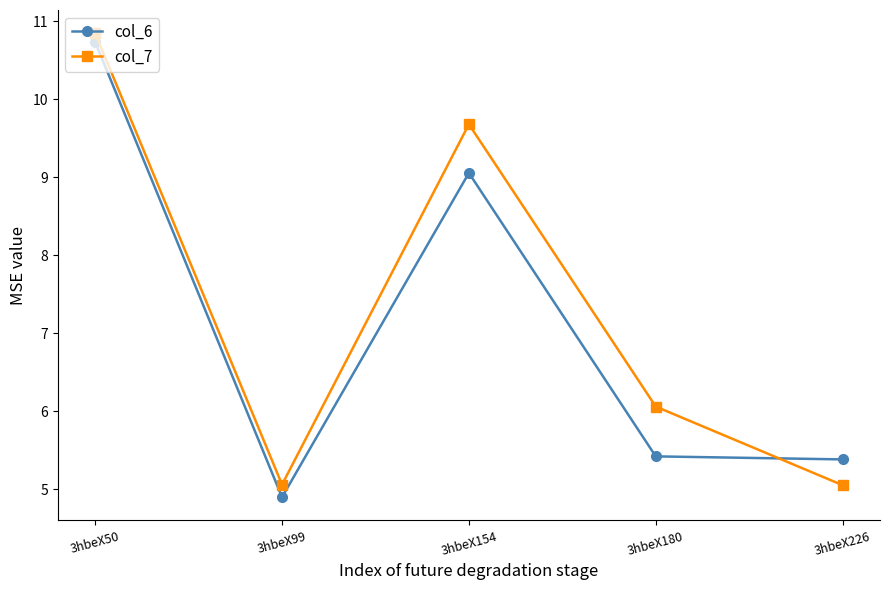

How many times do col_6 and col_7 cross each other?

1